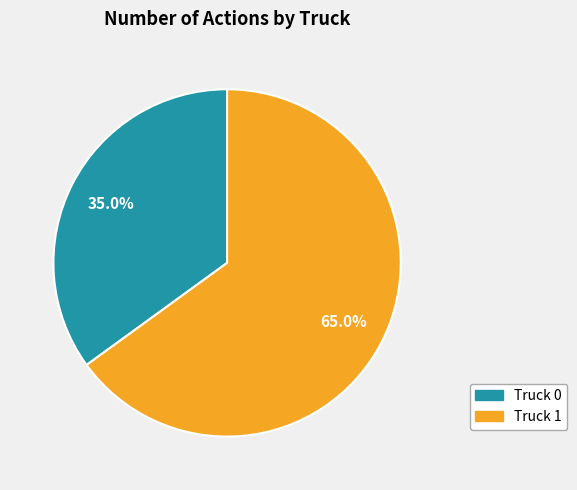

Rank the categories by value from highest to lowest.

Truck 1, Truck 0